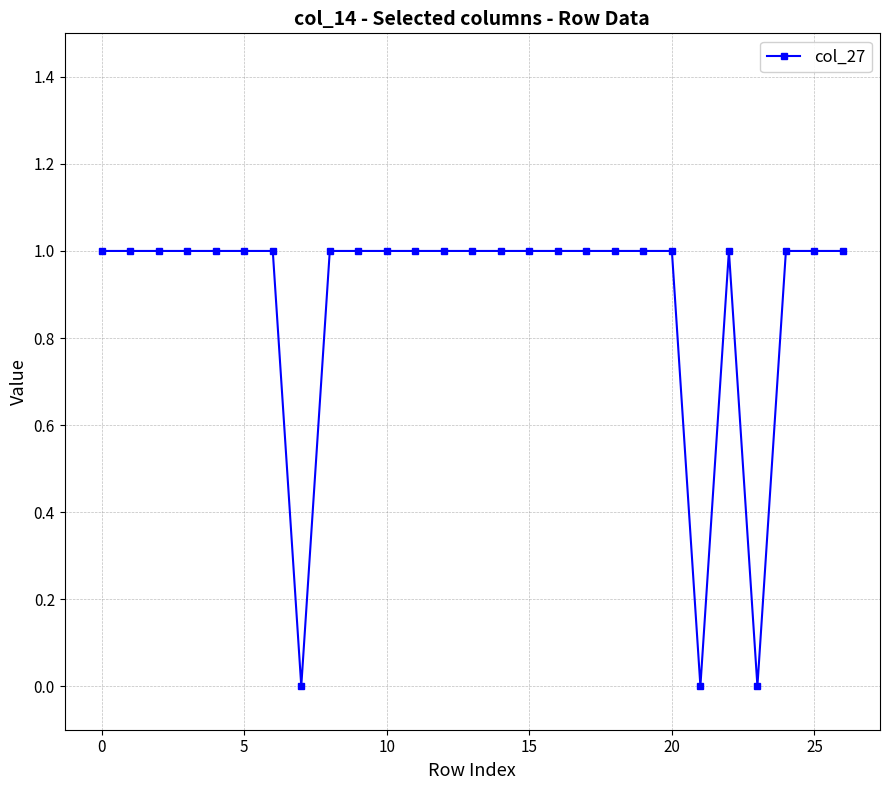

How many lines are shown in the chart?

1